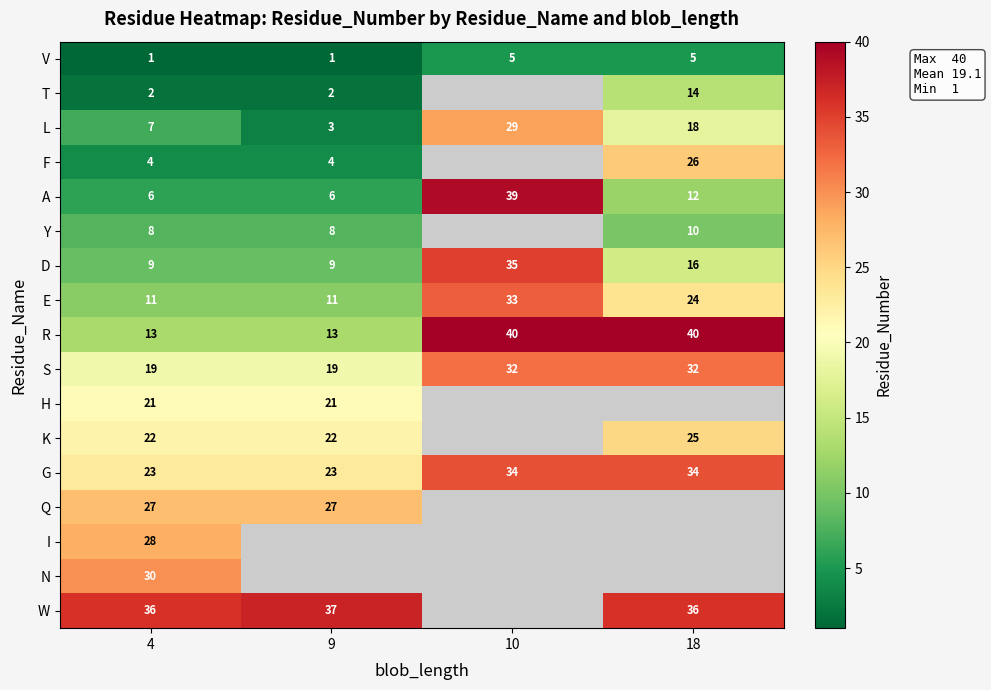

At 4, list the series in order from largest to smallest.

W, N, I, Q, G, K, H, S, R, E, D, Y, L, A, F, T, V